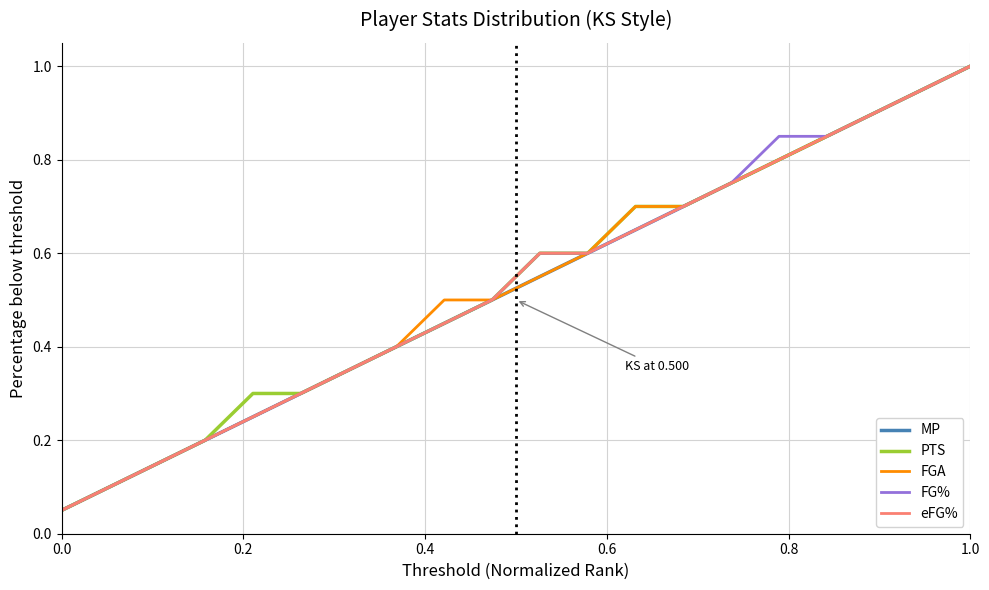

What is the greatest value displayed?

1.0